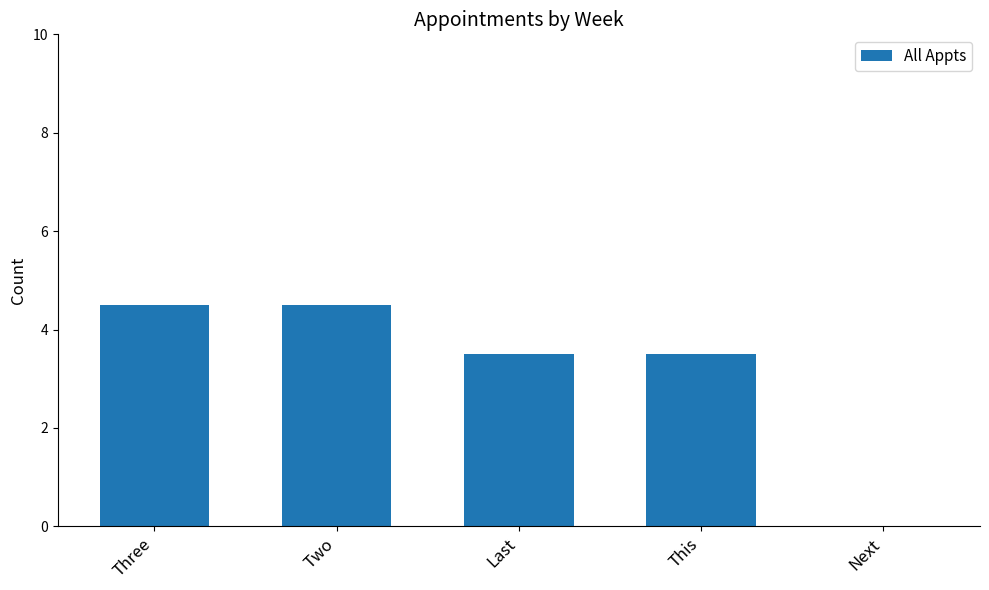

What is the greatest value displayed?

4.5